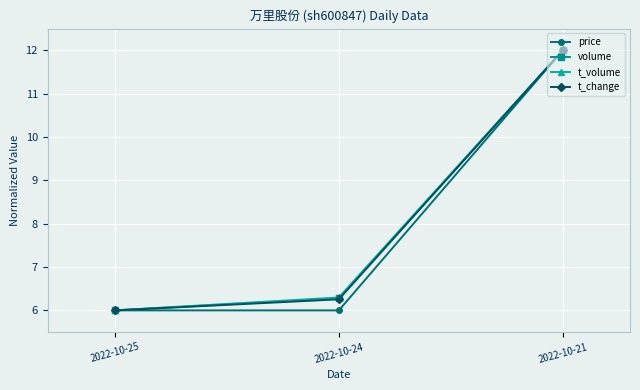

At which category is the sum across all series the highest?

2022-10-21